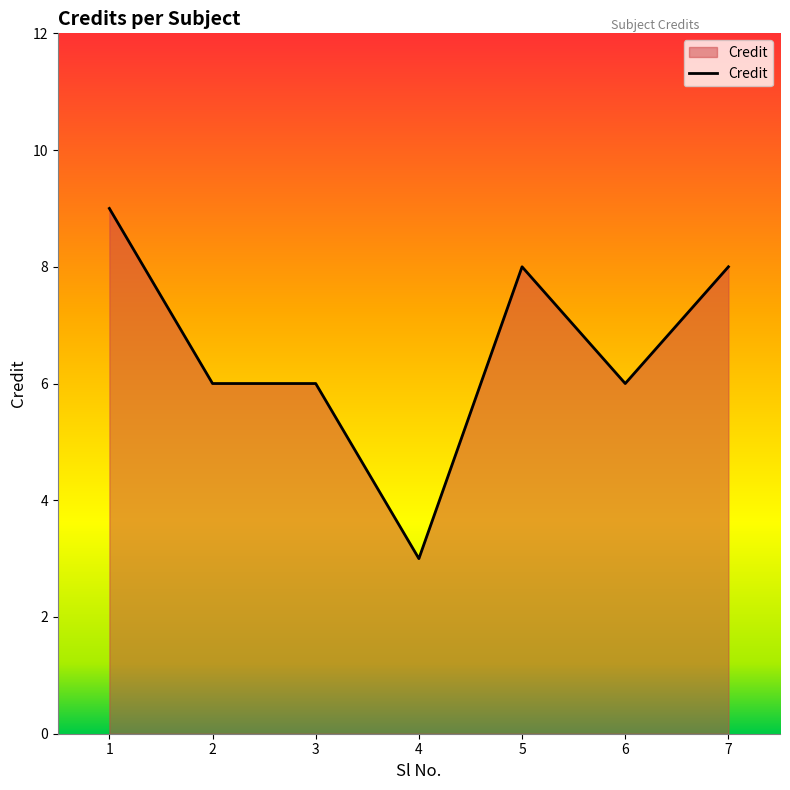

True or false: the data shows 6 at 3.

True